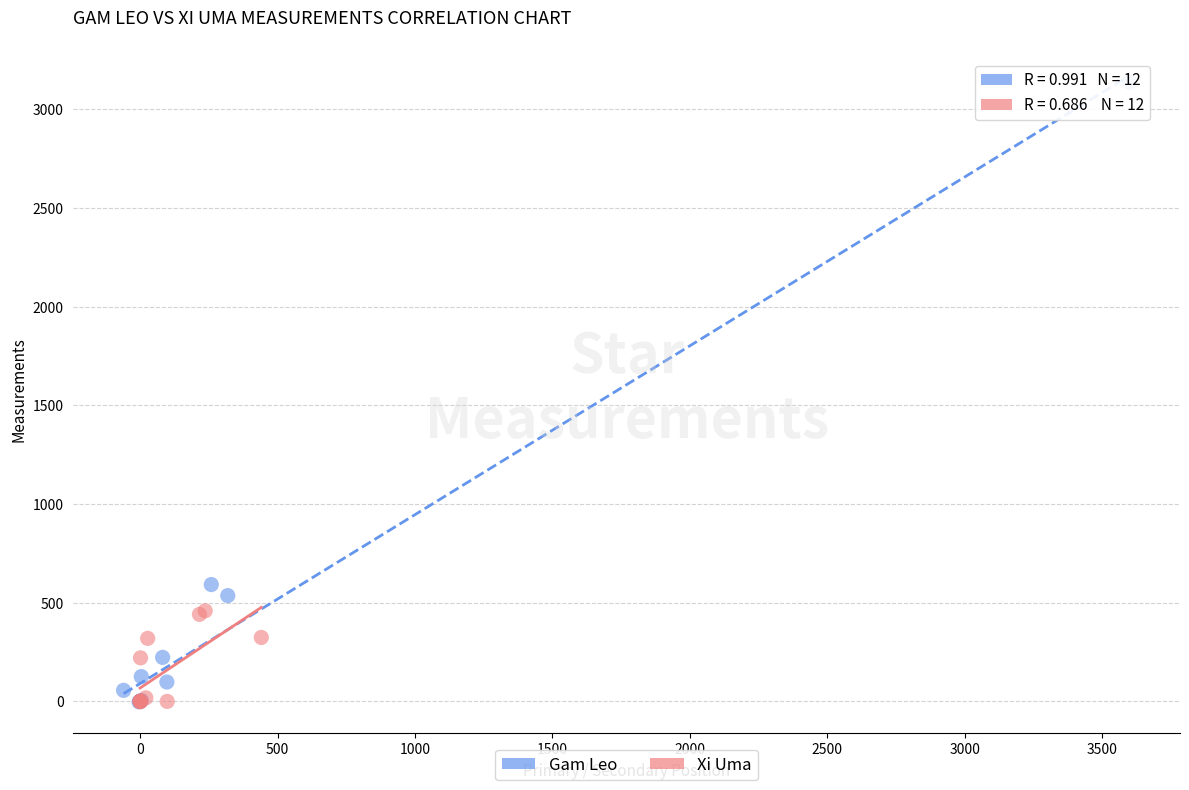

What are all the series names shown in the legend?

Gam Leo, Xi Uma